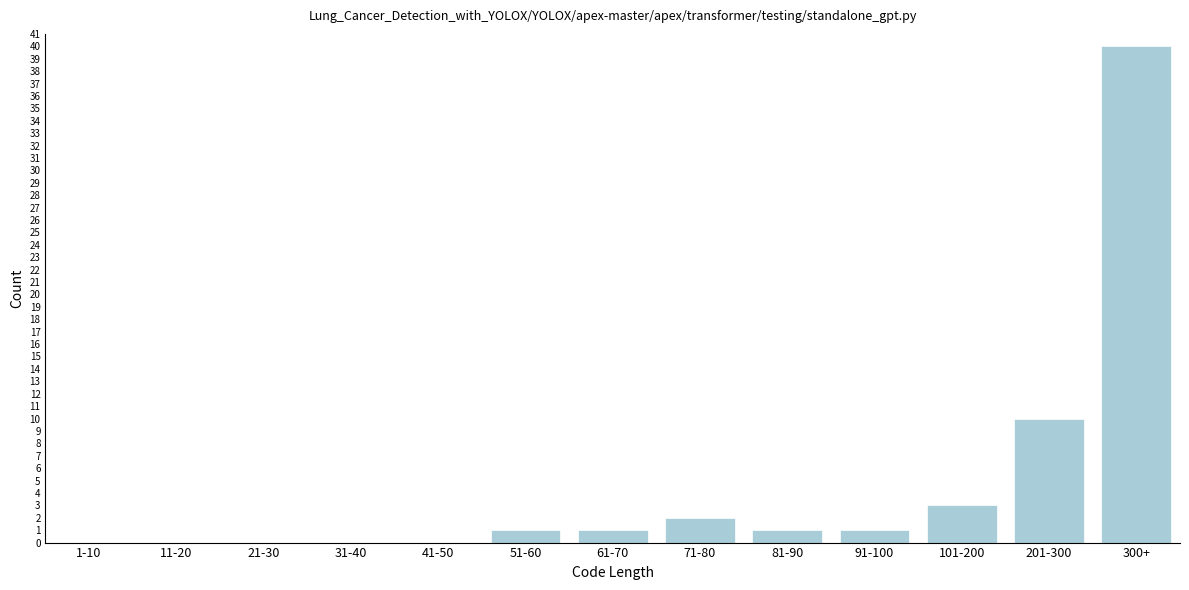

Reading left to right, what are all the values shown in this chart?

1-10=0	11-20=0	21-30=0	31-40=0	41-50=0	51-60=1	61-70=1	71-80=2	81-90=1	91-100=1	101-200=3	201-300=10	300+=40